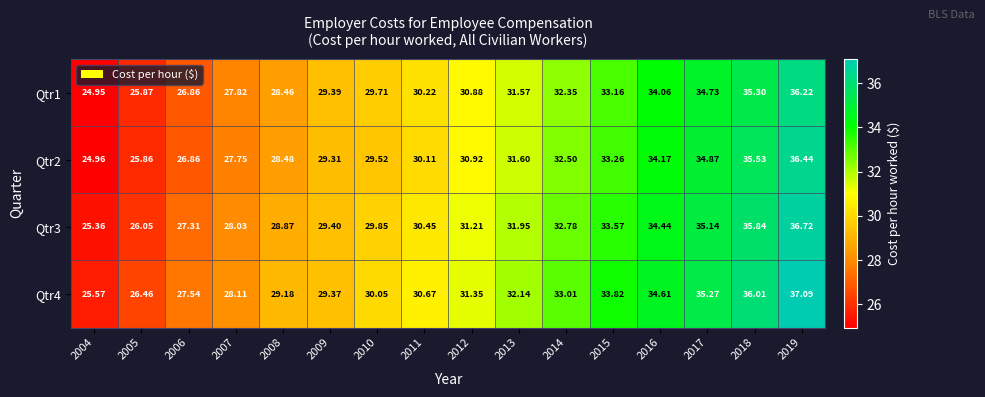

Count the number of data series in this chart.

4